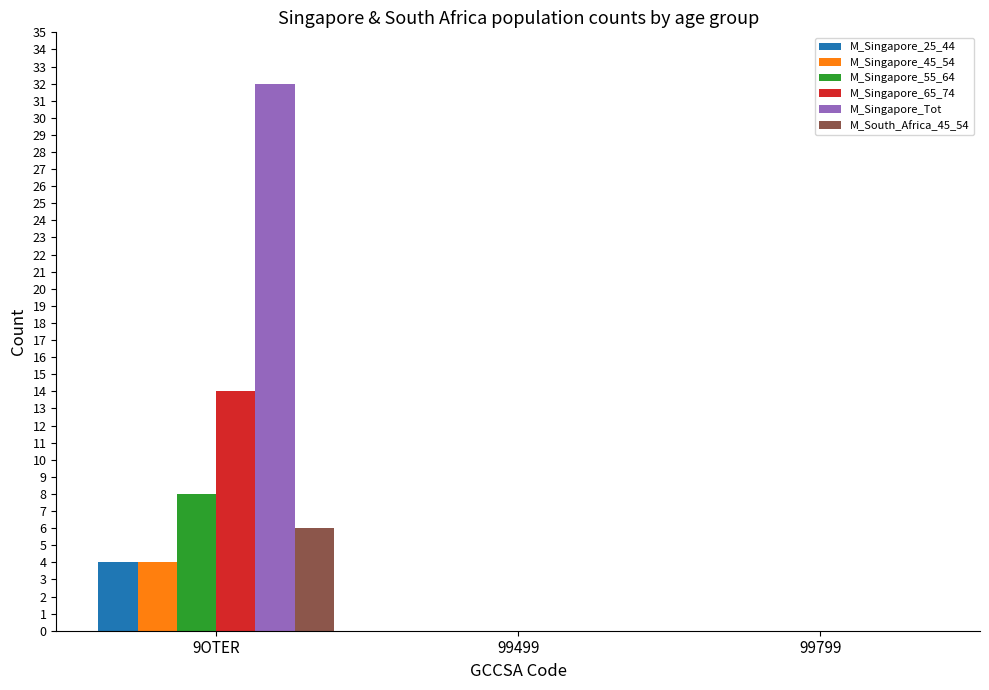

At which category does the chart reach its peak across all series?

9OTER